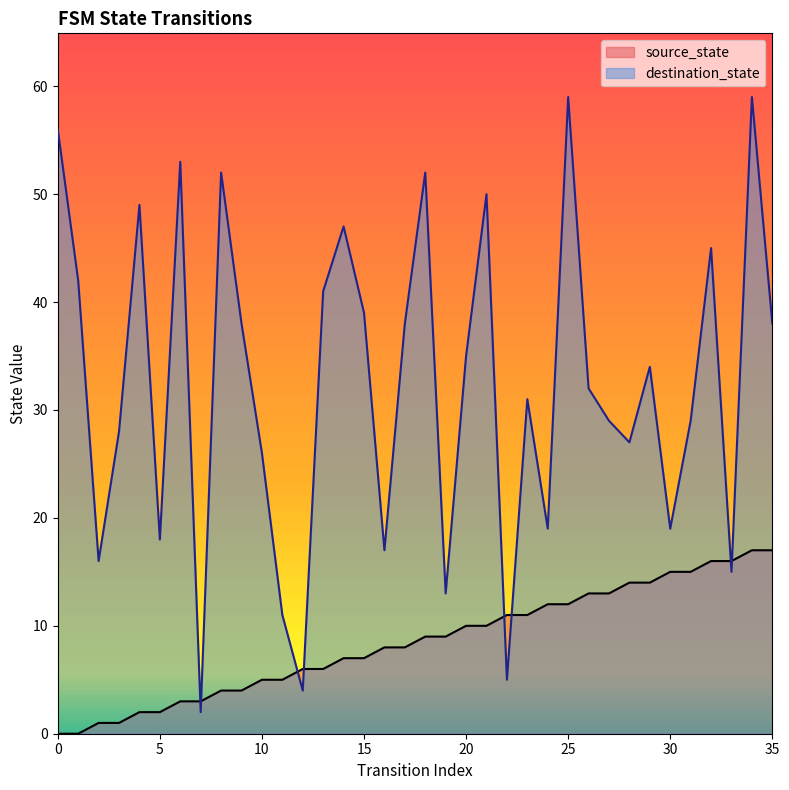

What is the value of the destination_state point at the 25th from the left?

19